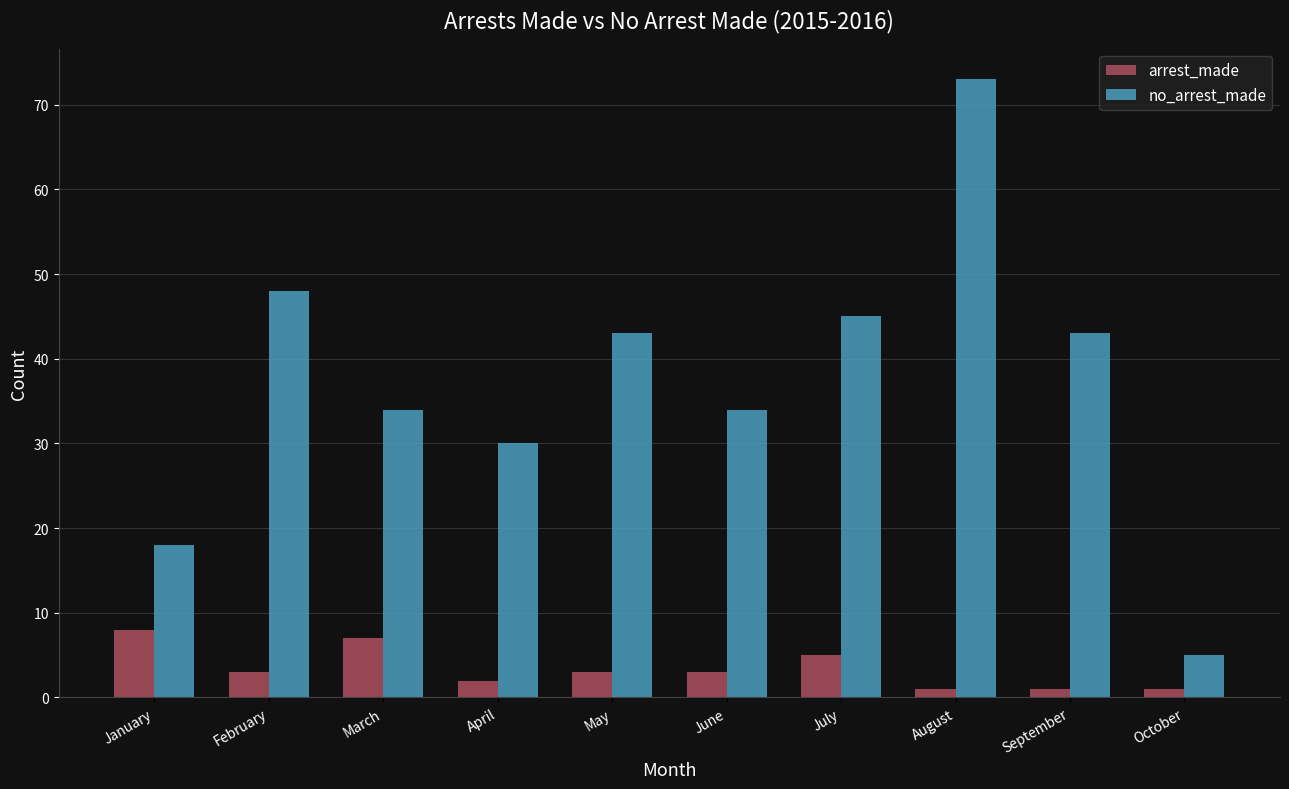

Which series has the widest spread of values?

no_arrest_made